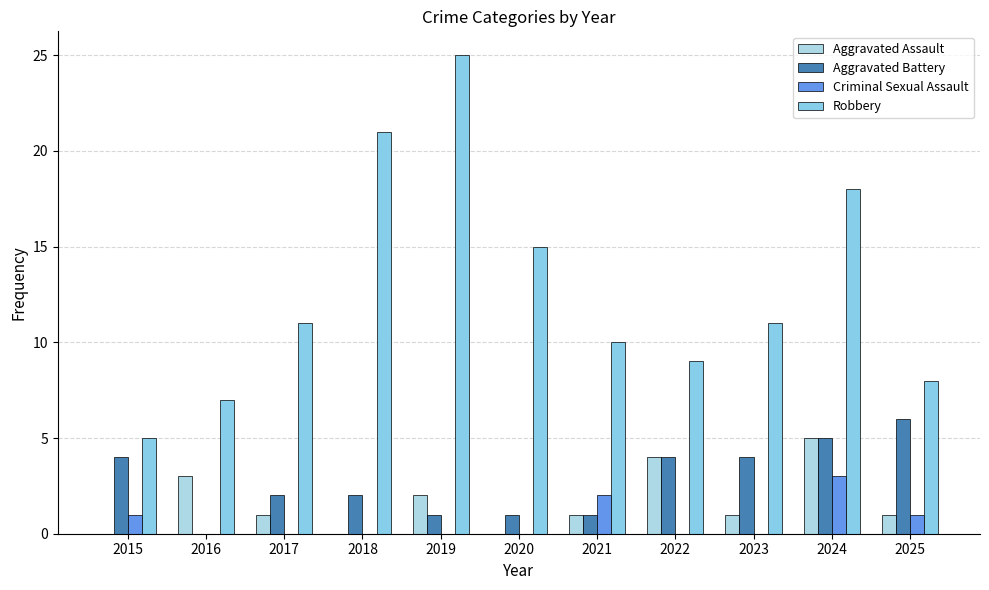

Which category has the highest value across all series?

2019